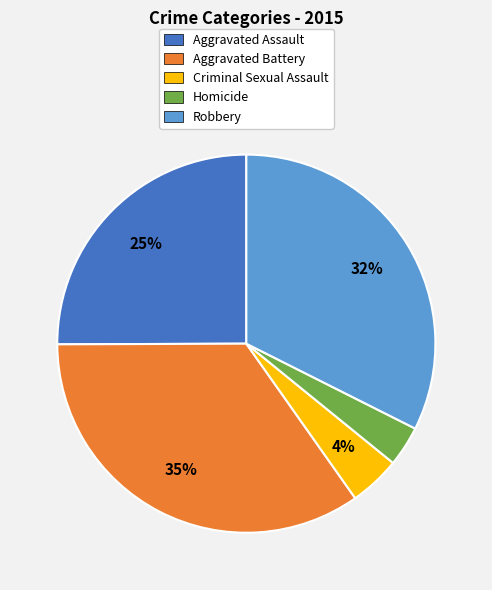

What is the ratio of the value at Aggravated Battery to the value at Aggravated Assault?

1.4